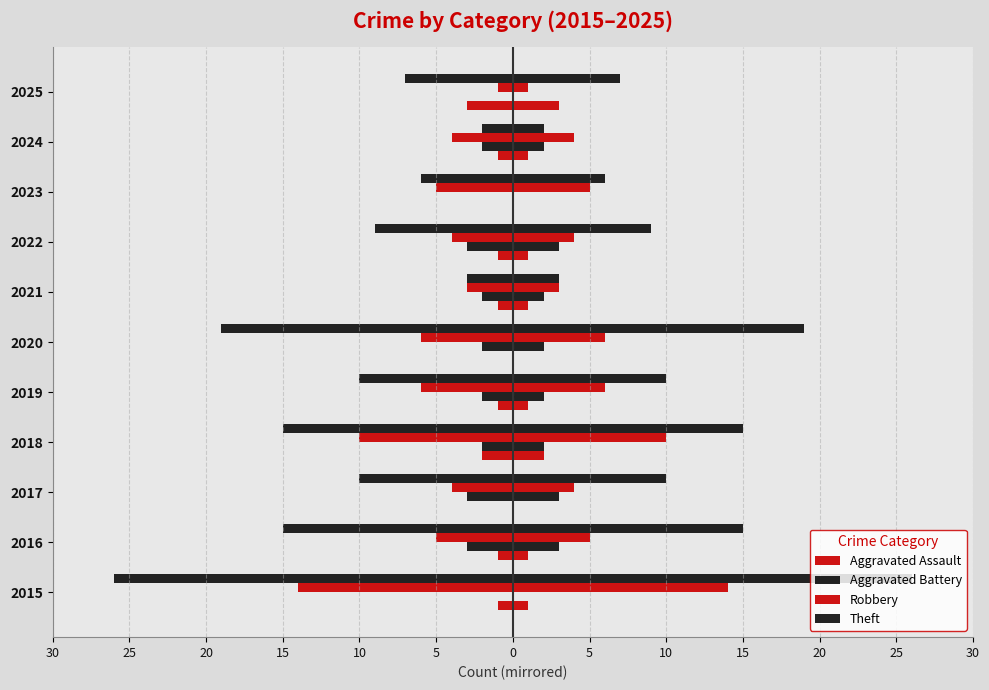

At 2022, list the series in order from smallest to largest.

Theft, Robbery, Aggravated Battery, Aggravated Assault